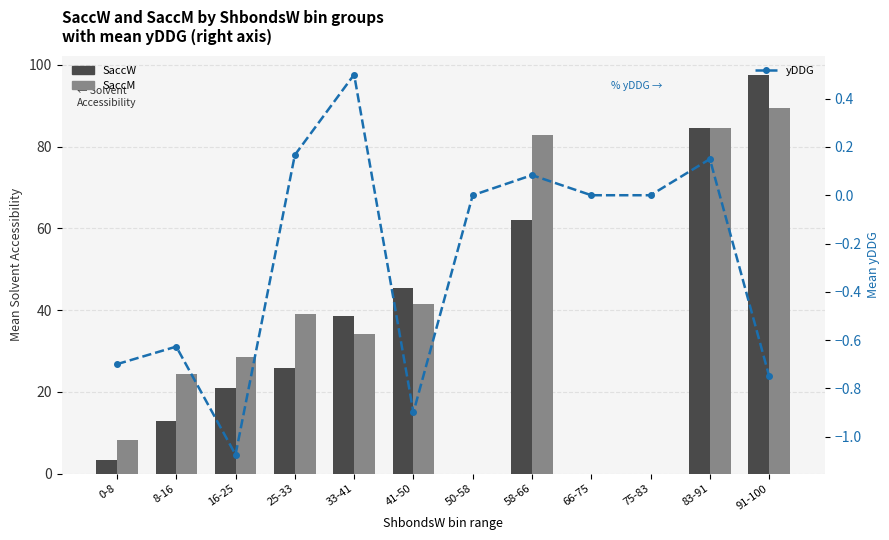

How many groups of bars are there?

12